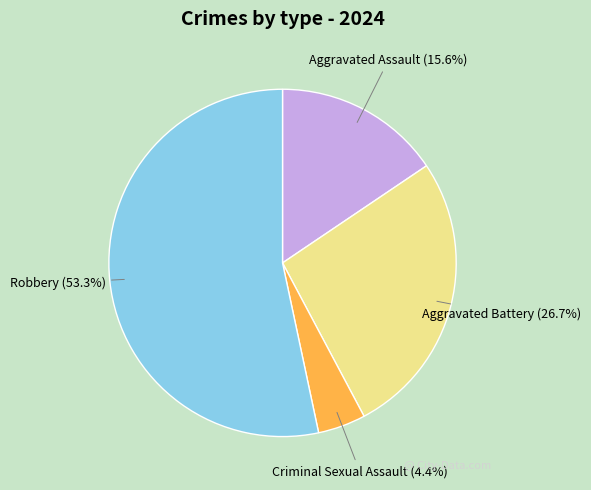

Is it true that Criminal Sexual Assault is 4% of the pie?

True